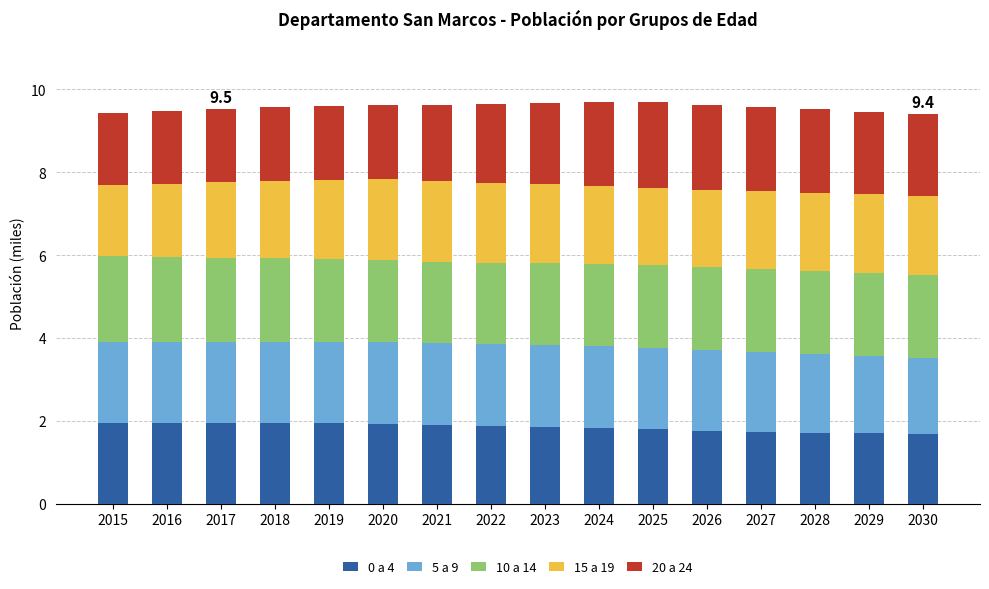

Is it true that 0 a 4 equals 2.7 at 2028?

False